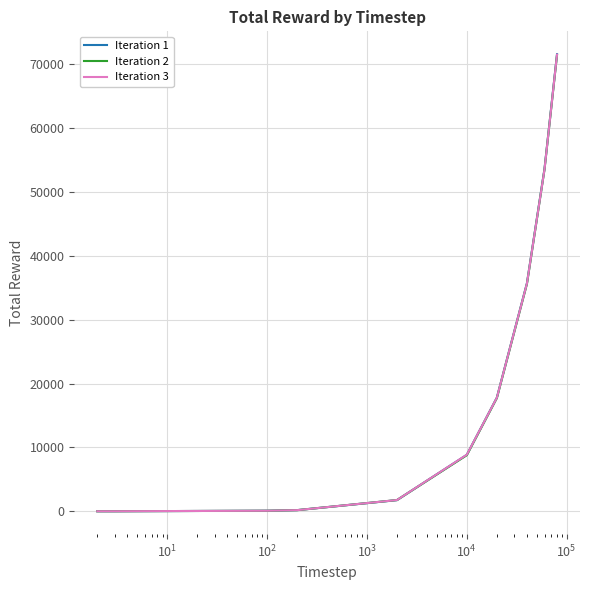

Which series has the widest spread of values?

Iteration 1